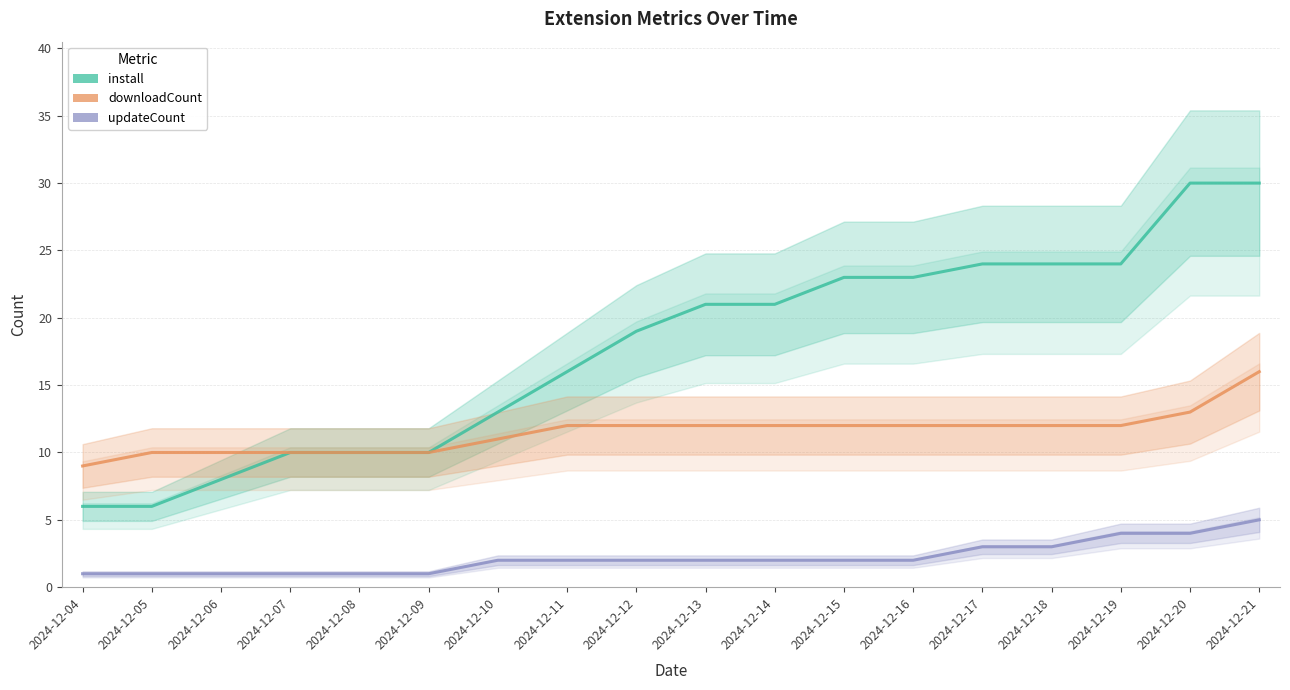

What is the approximate value of downloadCount at 2024-12-15?

12